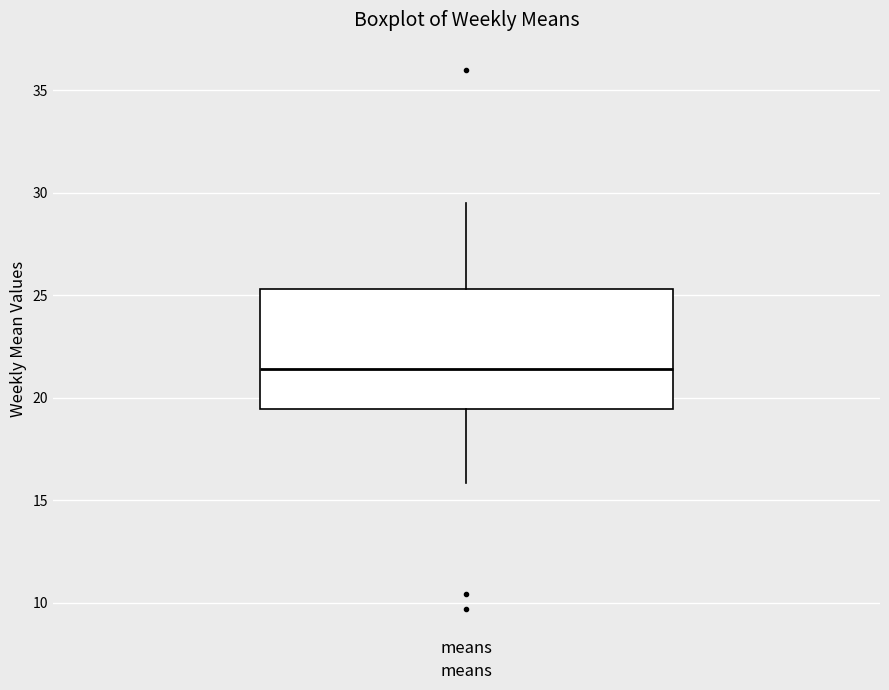

Where is the lower edge of the box for means on the y-axis? The values are not printed on the chart, so give them approximately, as read against the axis.

19.5